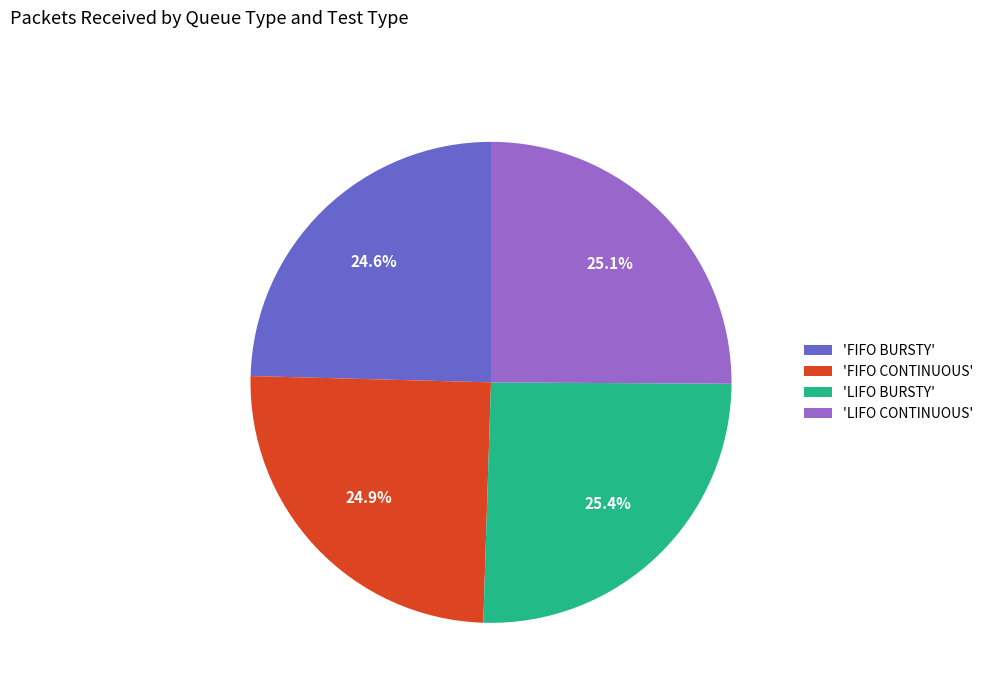

What is the ratio of the value at 'LIFO BURSTY' to the value at 'FIFO CONTINUOUS'?

1.0